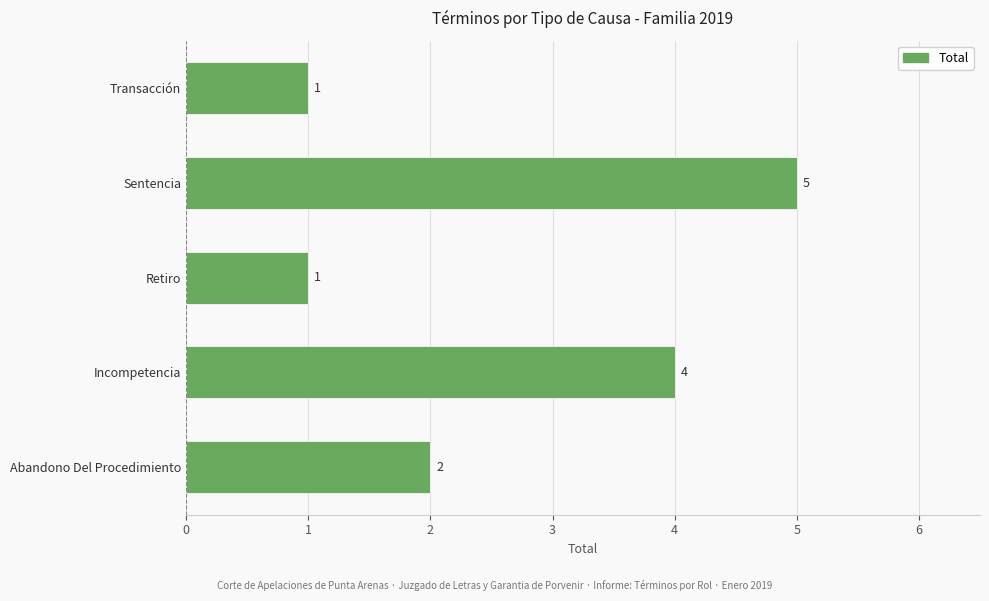

Is it true that the value at Abandono Del Procedimiento is 1?

False